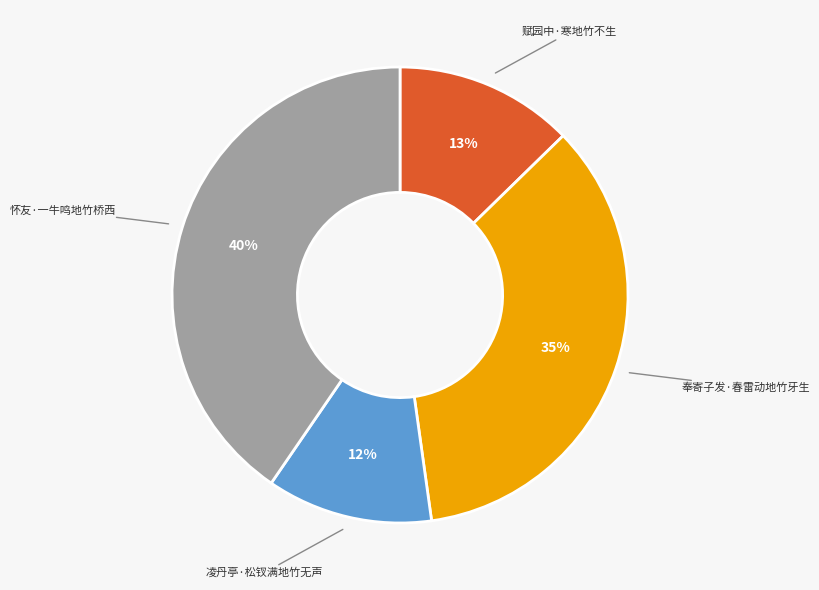

Does any single category account for the majority?

No